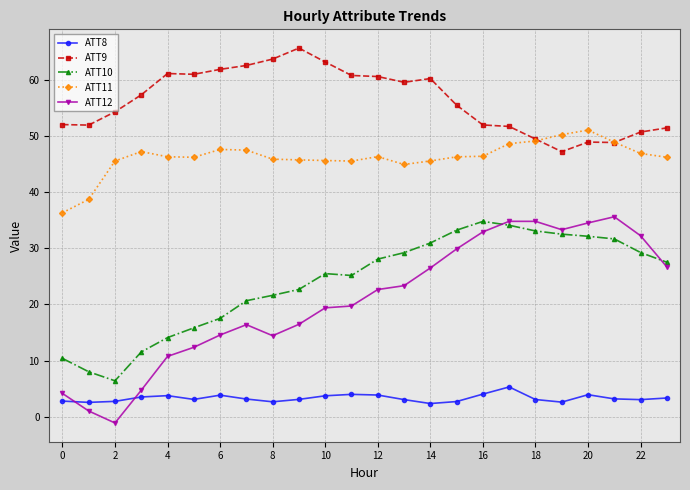

True or false: ATT11 and ATT8 cross at least once.

False